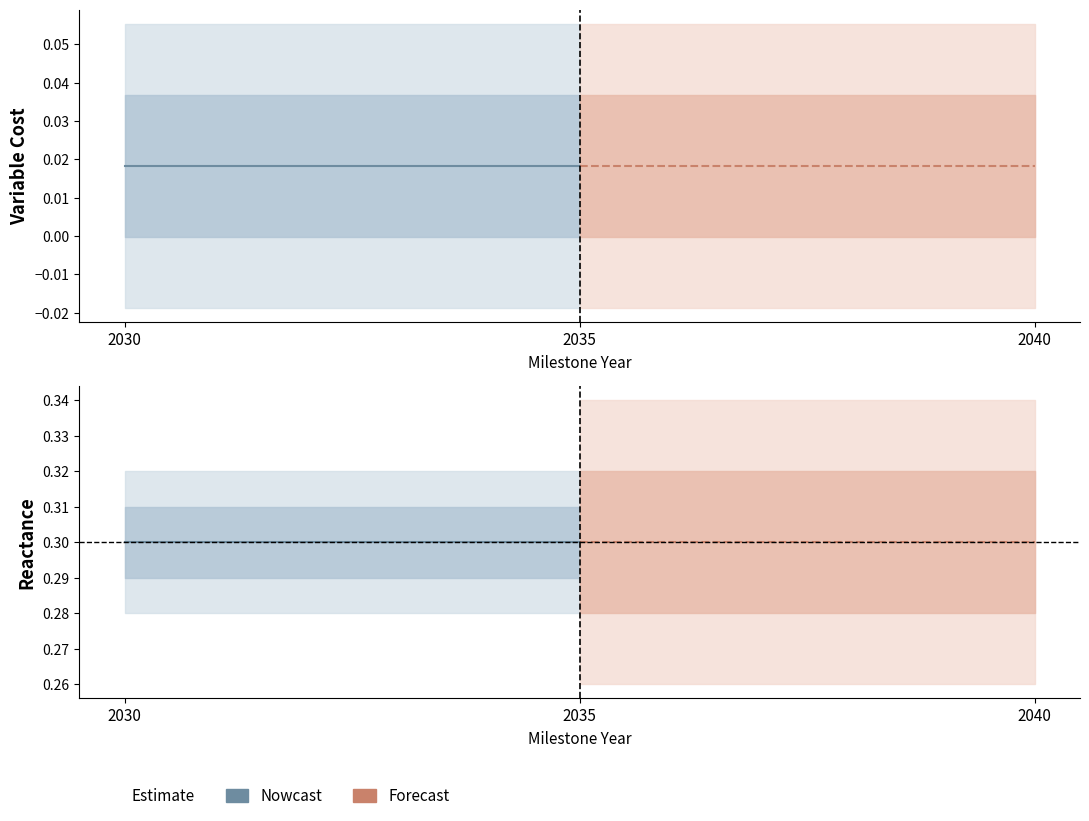

What is the sum of all reactance (Nowcast) values?

0.6